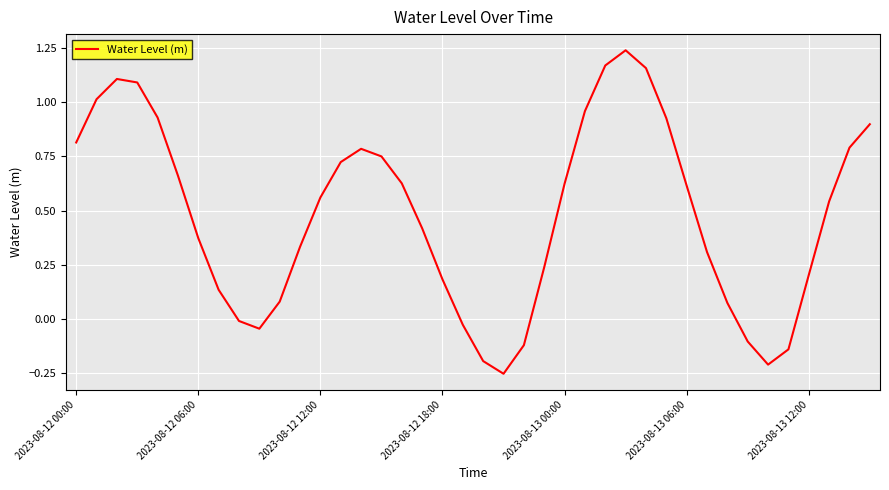

Reading left to right, transcribe all the data shown in this chart.

0.8	1.0	1.1	1.1	0.9	0.7	0.4	0.1	-0.0	-0.0	0.1	0.3	0.6	0.7	0.8	0.7	0.6	0.4	0.2	-0.0	-0.2	-0.3	-0.1	0.2	0.6	1.0	1.2	1.2	1.2	0.9	0.6	0.3	0.1	-0.1	-0.2	-0.1	0.2	0.5	0.8	0.9